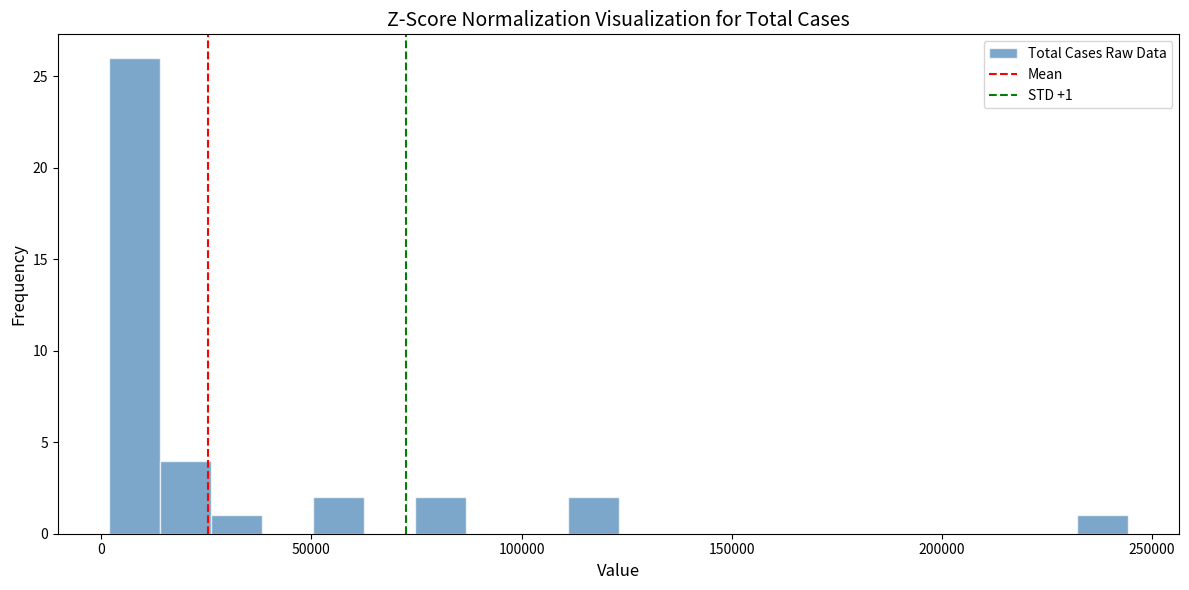

Read against the x-axis, roughly where is the centre of the tallest bar?

10000